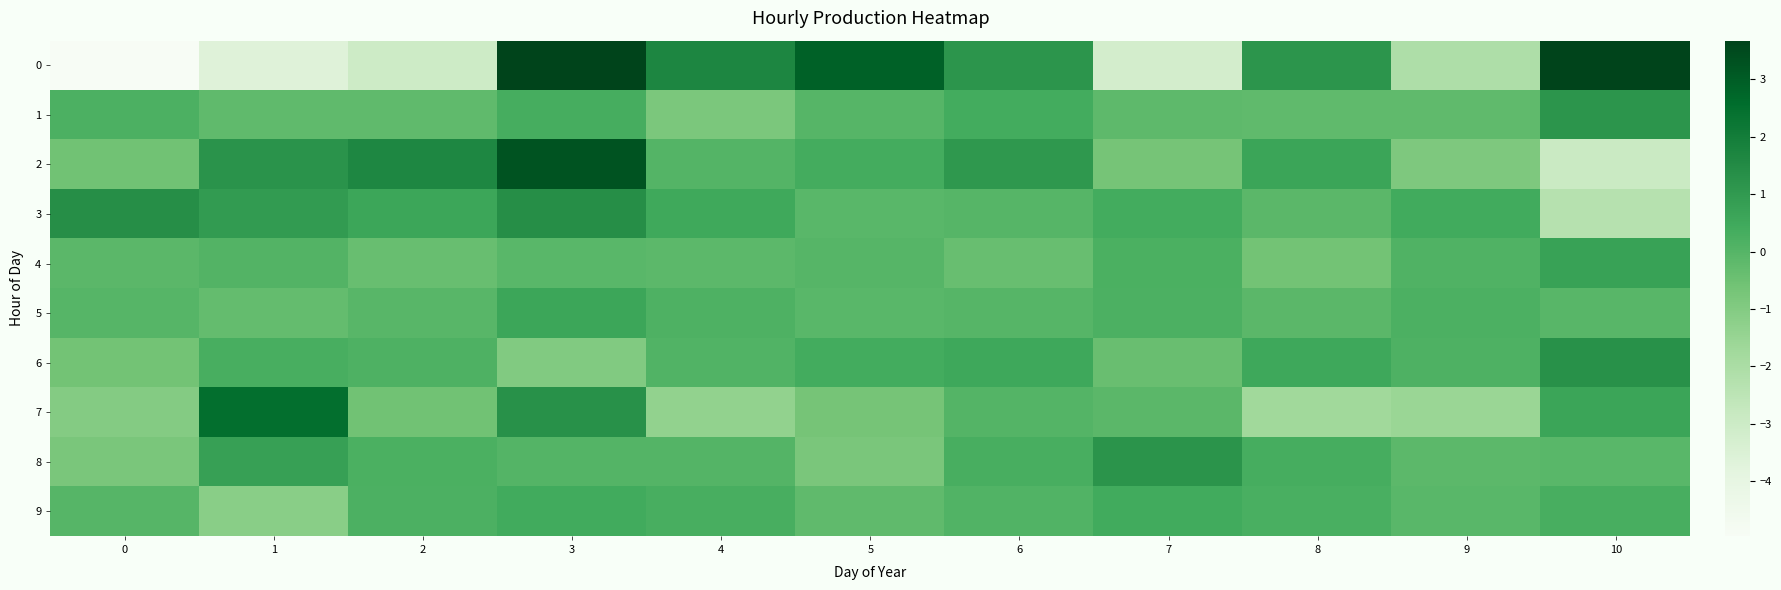

Reading left to right, transcribe all the data shown in this chart.

0: 0=-4.9	1=-3.7	2=-3.0	3=3.7	4=1.7	5=2.9	6=1.2	7=-3.2	8=1.2	9=-2.1	10=3.7
1: 0=0.2	1=-0.2	2=-0.2	3=0.3	4=-0.8	5=-0.0	6=0.4	7=-0.2	8=-0.2	9=-0.2	10=1.1
2: 0=-0.6	1=1.2	2=1.6	3=3.2	4=0.0	5=0.4	6=1.1	7=-0.7	8=0.6	9=-0.9	10=-2.9
3: 0=1.4	1=1.0	2=0.6	3=1.4	4=0.5	5=-0.1	6=-0.0	7=0.4	8=-0.1	9=0.4	10=-2.3
4: 0=-0.1	1=0.1	2=-0.4	3=-0.1	4=-0.2	5=-0.0	6=-0.4	7=0.2	8=-0.6	9=0.1	10=0.7
5: 0=-0.0	1=-0.3	2=-0.1	3=0.6	4=0.2	5=-0.1	6=-0.0	7=0.2	8=-0.1	9=0.2	10=-0.1
6: 0=-0.6	1=0.3	2=0.2	3=-1.0	4=0.1	5=0.4	6=0.5	7=-0.4	8=0.5	9=0.1	10=1.3
7: 0=-1.0	1=2.5	2=-0.6	3=1.3	4=-1.4	5=-0.7	6=0.0	7=-0.1	8=-1.7	9=-1.6	10=0.6
8: 0=-0.8	1=0.8	2=0.2	3=0.0	4=0.0	5=-0.8	6=0.3	7=1.2	8=0.3	9=-0.2	10=-0.1
9: 0=-0.0	1=-1.2	2=0.2	3=0.4	4=0.3	5=-0.2	6=0.1	7=0.4	8=0.2	9=-0.1	10=0.3